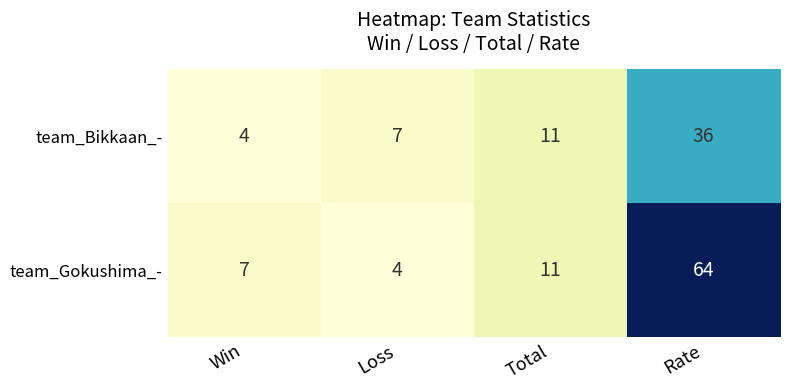

Which series has the widest spread of values?

team_Gokushima_-